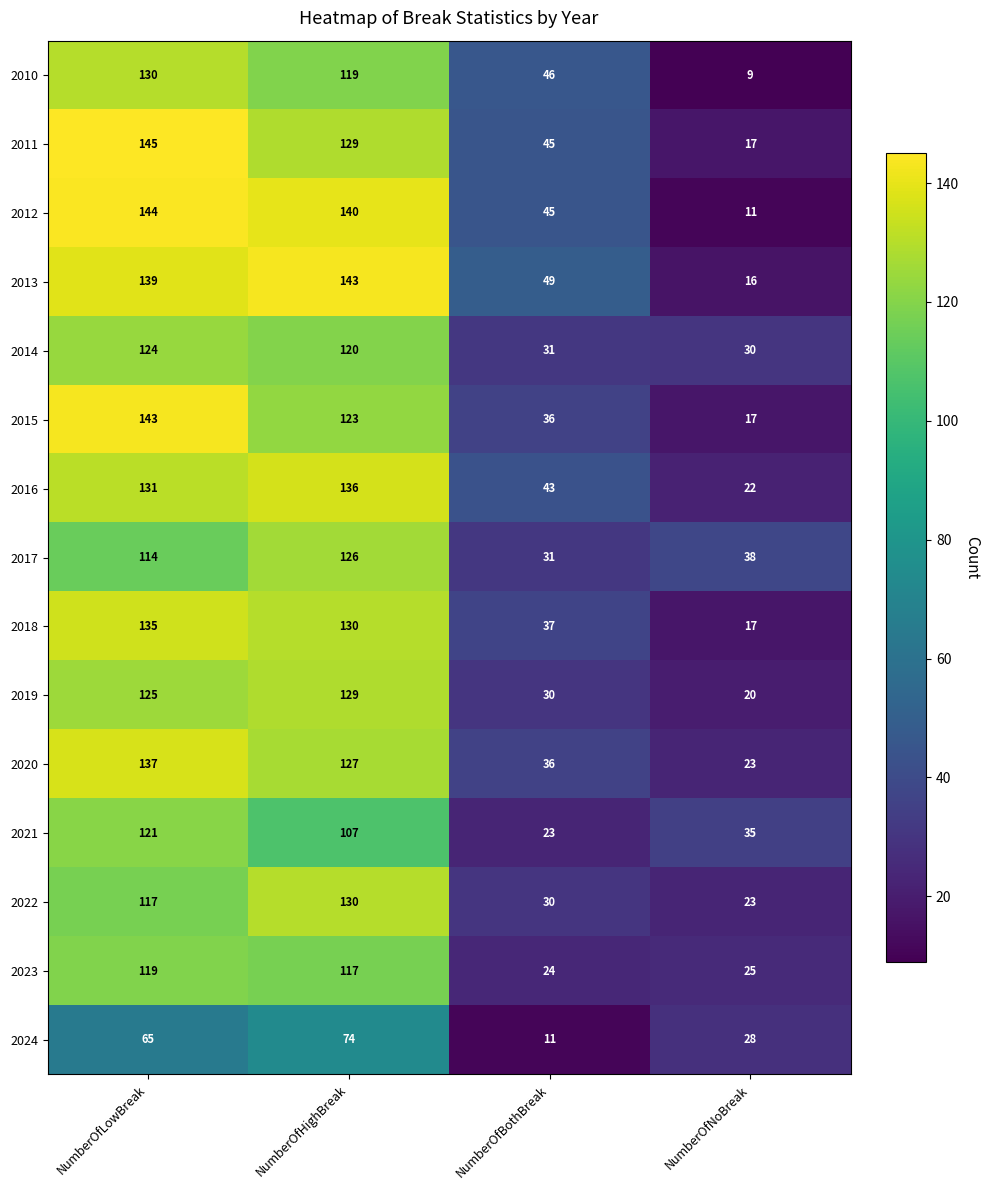

Which series has the largest total across all categories?

2013